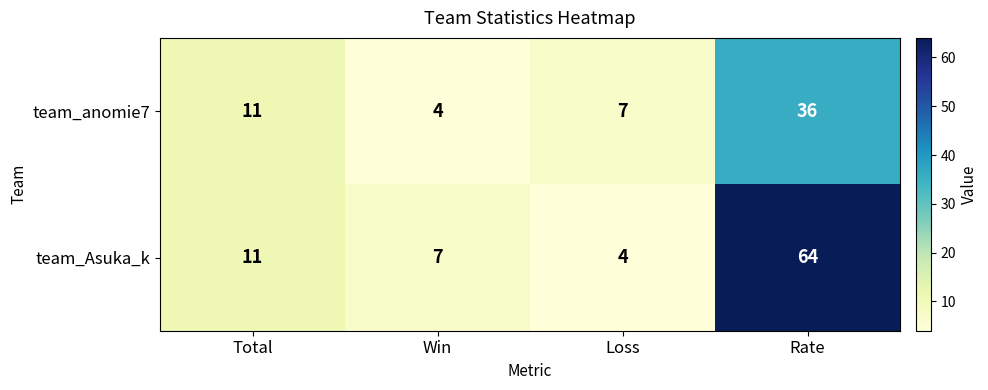

The value of team_anomie7 at Rate is 36. True or false?

True